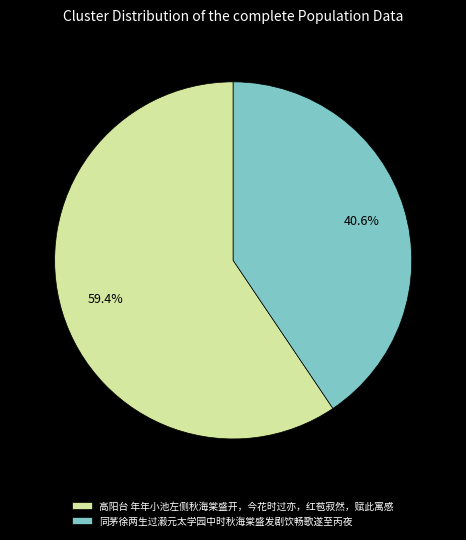

To the nearest percent, what percentage of the pie is 同茅徐两生过瀫元太学园中时秋海棠盛发剧饮畅歌遂至丙夜?

41%